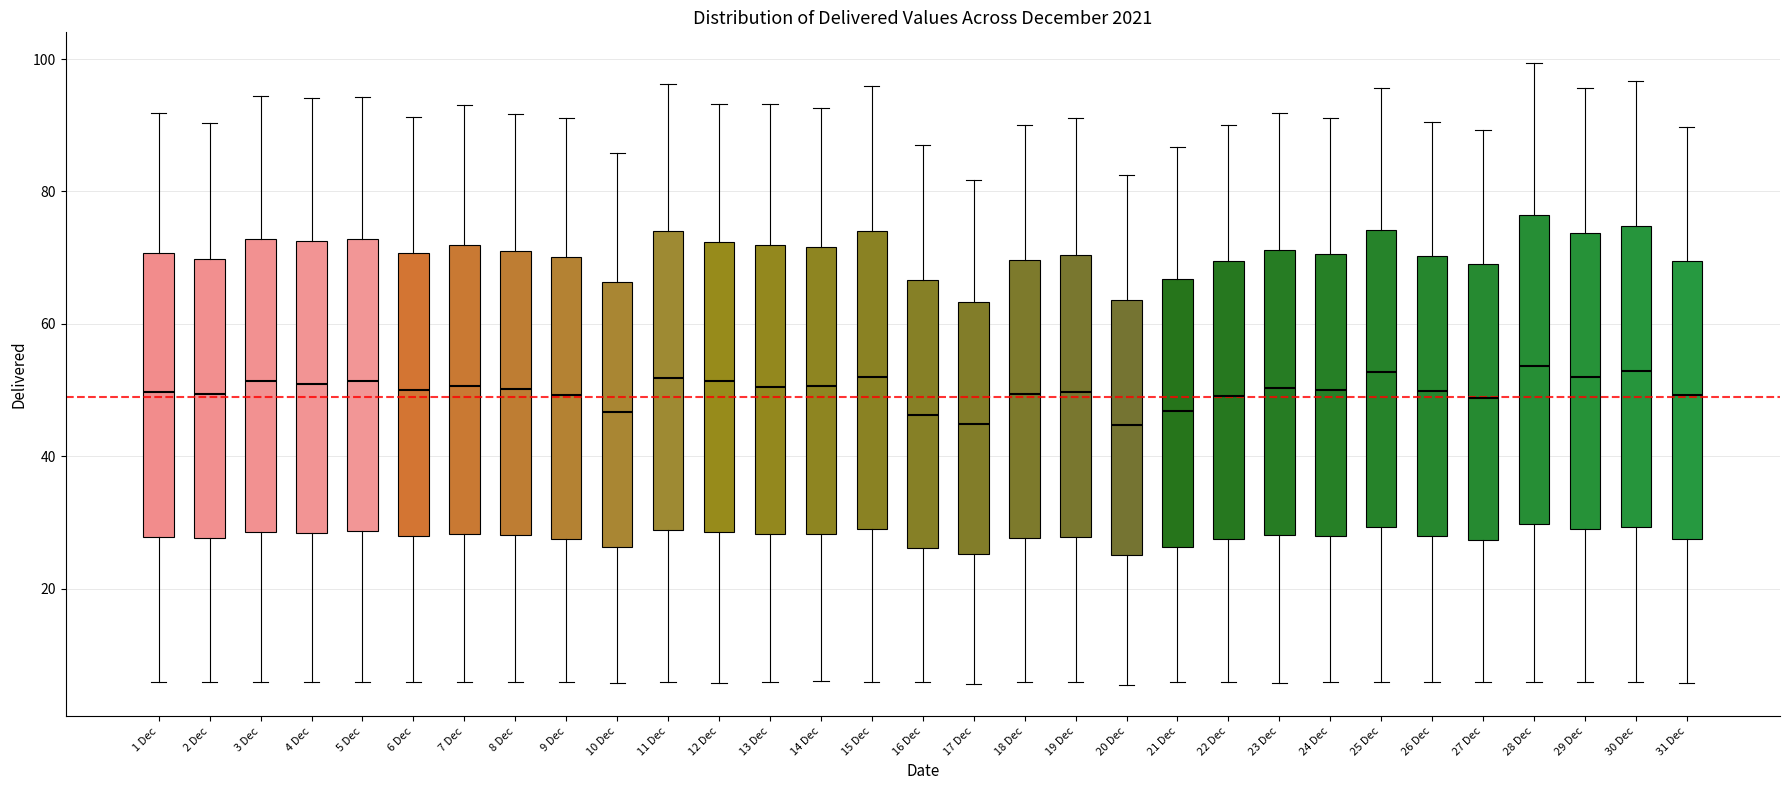

Reading left to right, read every box against the y-axis: the position of its median line, the range the box covers, and the ends of its whiskers. The values are not printed on the chart, so give them approximately, as read against the axis.

1 Dec: median 50, box 28 to 70, whiskers 6 to 92
2 Dec: median 50, box 28 to 70, whiskers 6 to 90
3 Dec: median 52, box 28 to 72, whiskers 6 to 94
4 Dec: median 50, box 28 to 72, whiskers 6 to 94
5 Dec: median 52, box 28 to 72, whiskers 6 to 94
6 Dec: median 50, box 28 to 70, whiskers 6 to 92
7 Dec: median 50, box 28 to 72, whiskers 6 to 94
8 Dec: median 50, box 28 to 70, whiskers 6 to 92
9 Dec: median 50, box 28 to 70, whiskers 6 to 92
10 Dec: median 46, box 26 to 66, whiskers 6 to 86
11 Dec: median 52, box 28 to 74, whiskers 6 to 96
12 Dec: median 52, box 28 to 72, whiskers 6 to 94
13 Dec: median 50, box 28 to 72, whiskers 6 to 94
14 Dec: median 50, box 28 to 72, whiskers 6 to 92
15 Dec: median 52, box 28 to 74, whiskers 6 to 96
16 Dec: median 46, box 26 to 66, whiskers 6 to 86
17 Dec: median 44, box 26 to 64, whiskers 6 to 82
18 Dec: median 50, box 28 to 70, whiskers 6 to 90
19 Dec: median 50, box 28 to 70, whiskers 6 to 92
20 Dec: median 44, box 26 to 64, whiskers 6 to 82
21 Dec: median 46, box 26 to 66, whiskers 6 to 86
22 Dec: median 50, box 28 to 70, whiskers 6 to 90
23 Dec: median 50, box 28 to 72, whiskers 6 to 92
24 Dec: median 50, box 28 to 70, whiskers 6 to 92
25 Dec: median 52, box 30 to 74, whiskers 6 to 96
26 Dec: median 50, box 28 to 70, whiskers 6 to 90
27 Dec: median 48, box 28 to 70, whiskers 6 to 90
28 Dec: median 54, box 30 to 76, whiskers 6 to 100
29 Dec: median 52, box 28 to 74, whiskers 6 to 96
30 Dec: median 52, box 30 to 74, whiskers 6 to 96
31 Dec: median 50, box 28 to 70, whiskers 6 to 90